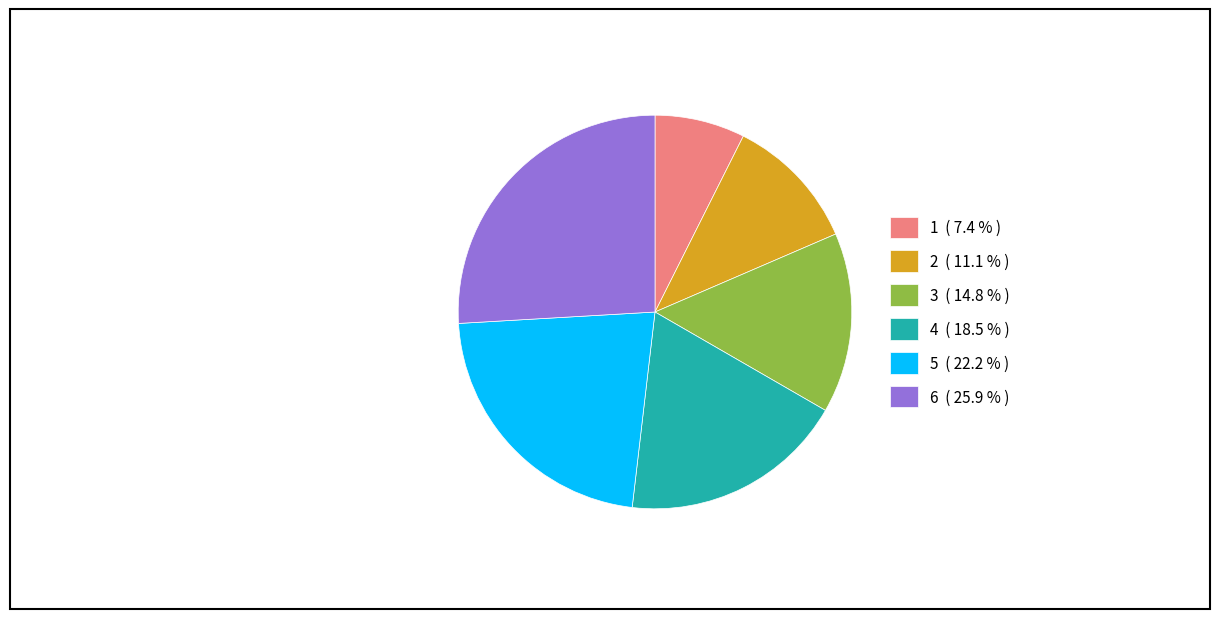

Is the sum of 1 and 2 greater than half?

No